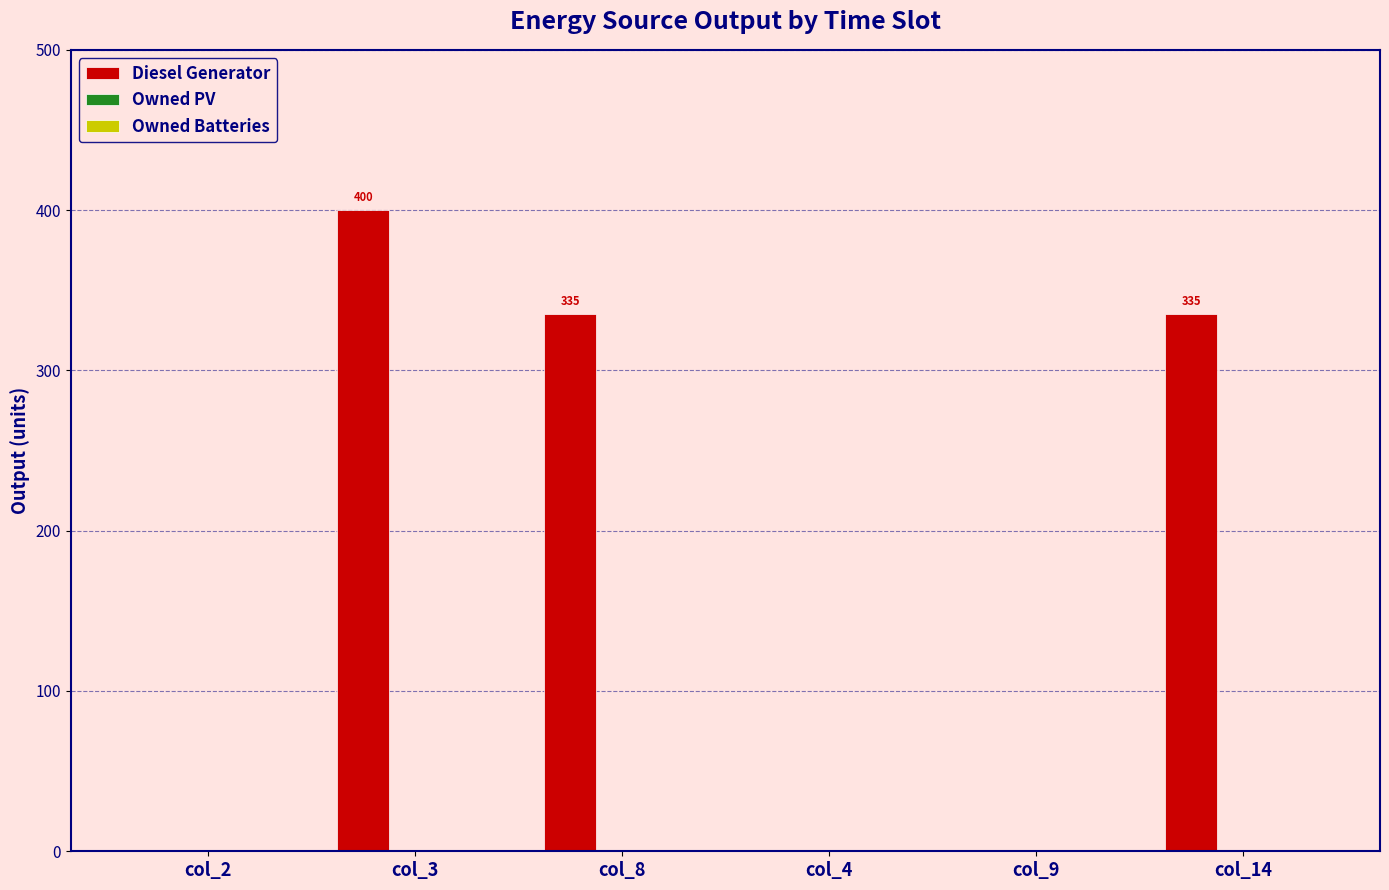

What is the sum of the values at col_9 and col_14?

335